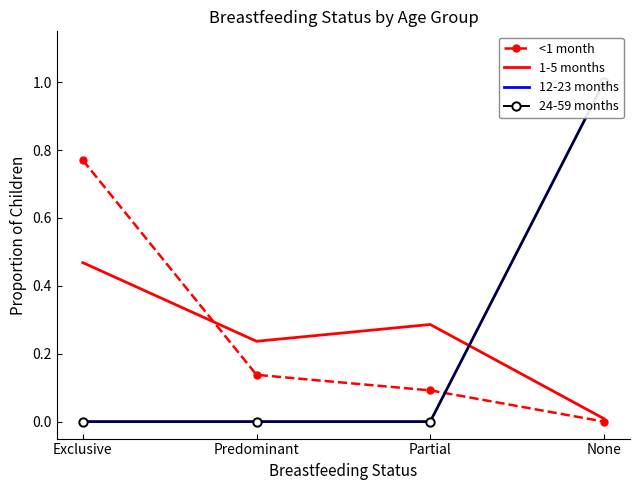

What is the greatest value displayed?

1.0